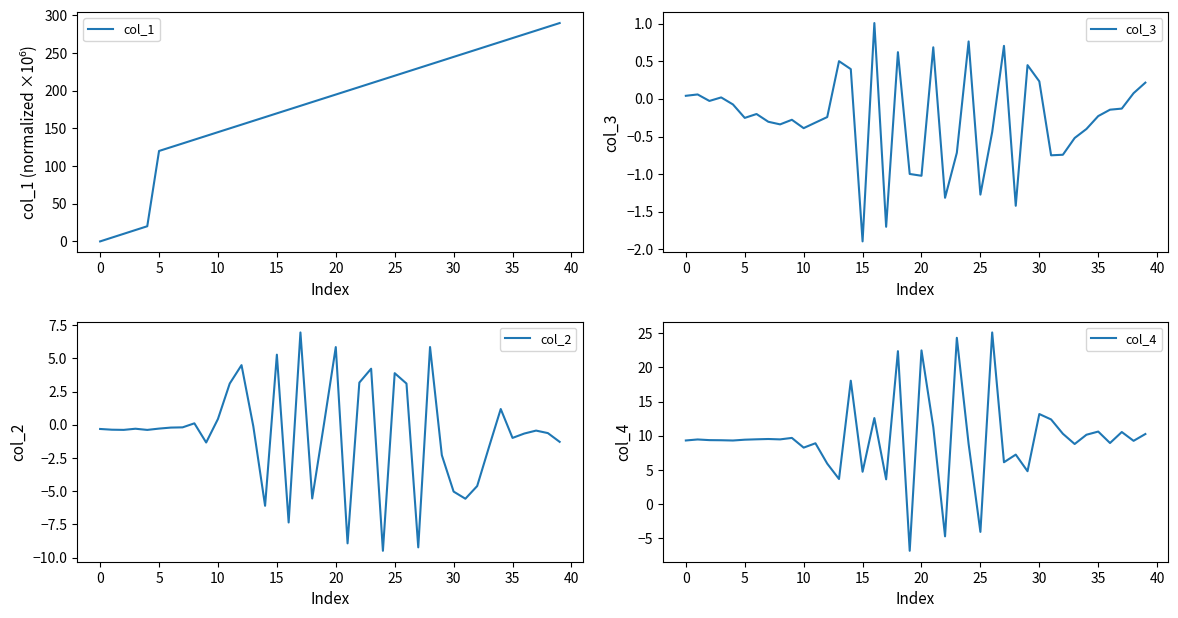

Read the col_2 value at 20.

5.8